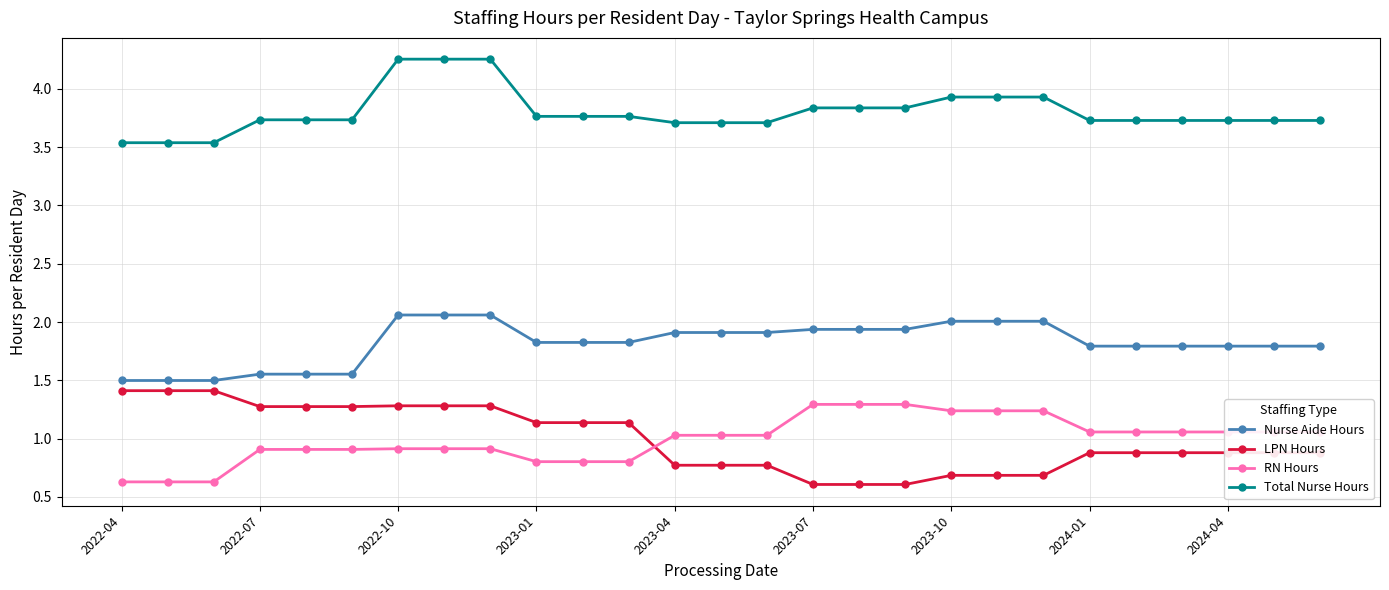

Is this an area chart (filled region under the line)?

No